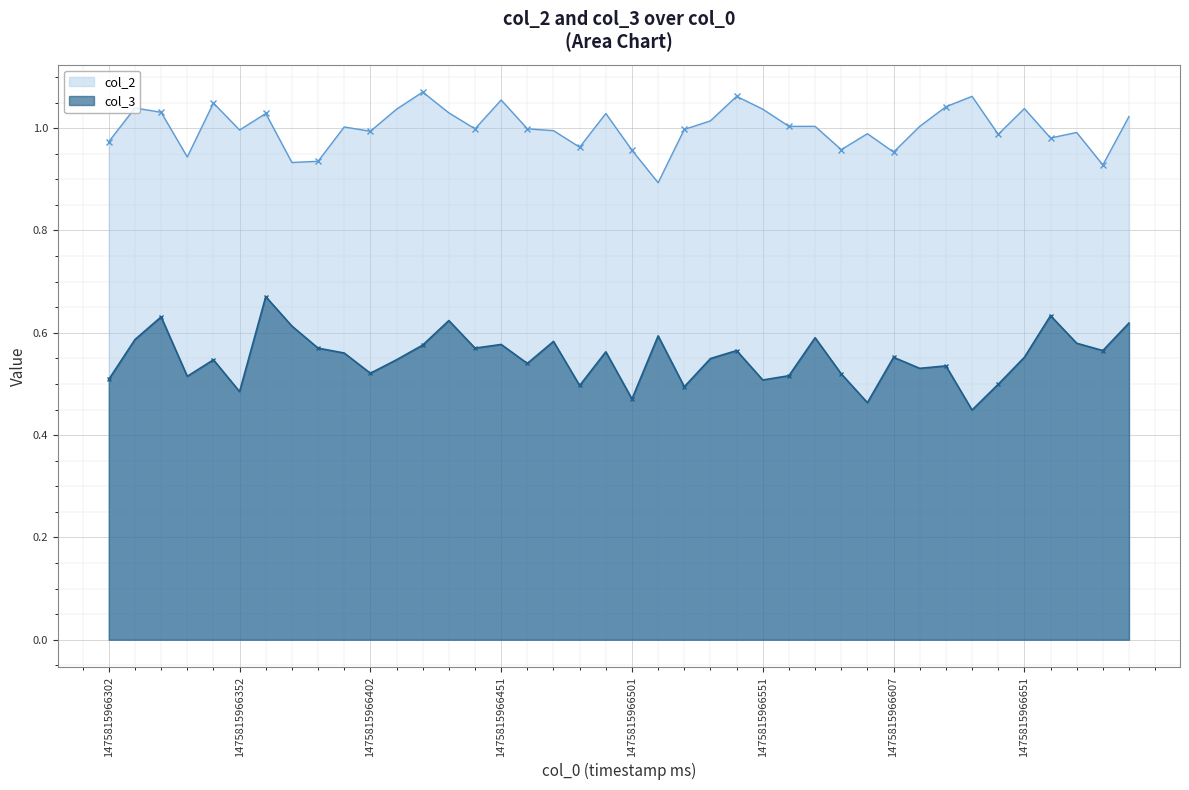

What is the difference between the maximum and minimum values in the col_3 line series?

0.2